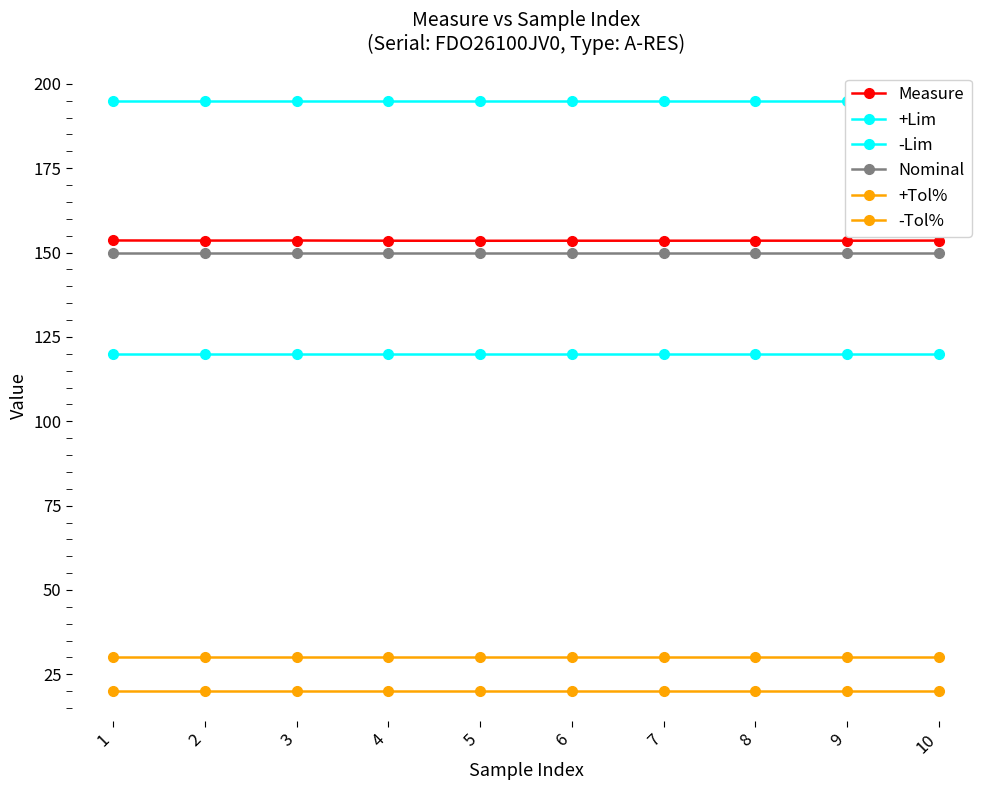

At which category is the sum across all series the highest?

1